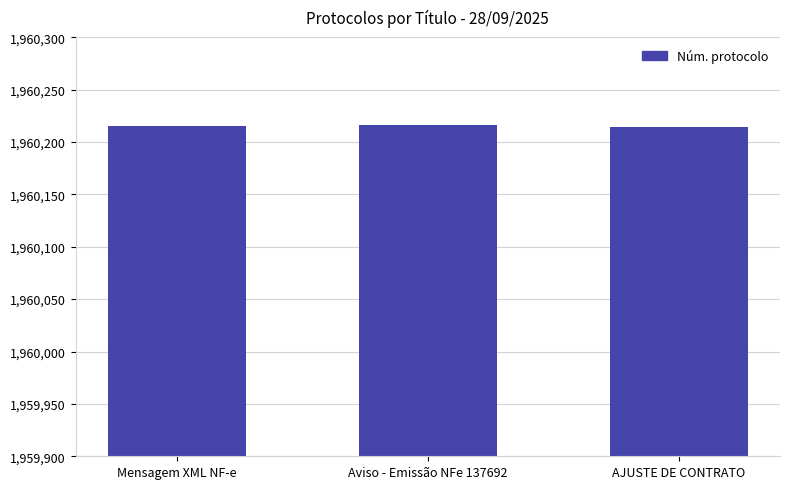

What is the sum of all values?

5880645